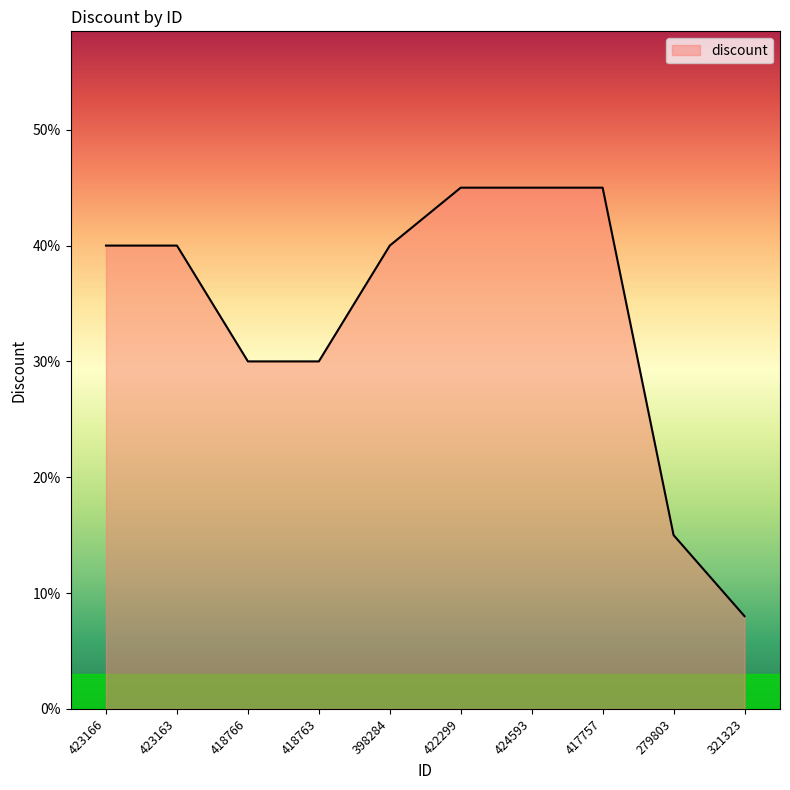

What is the sum of the values at 417757 and 398284?

85